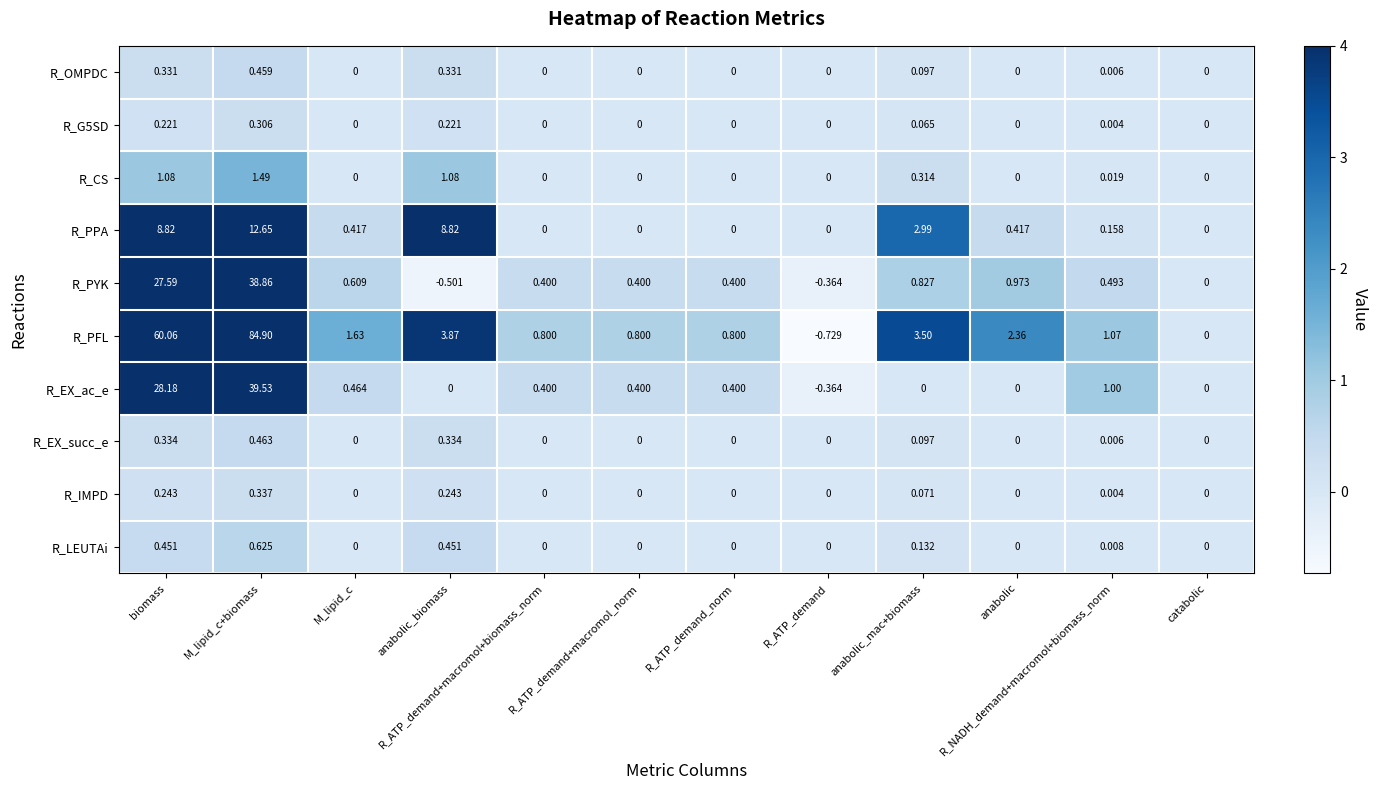

Where does the R_PYK series first go above 0?

biomass